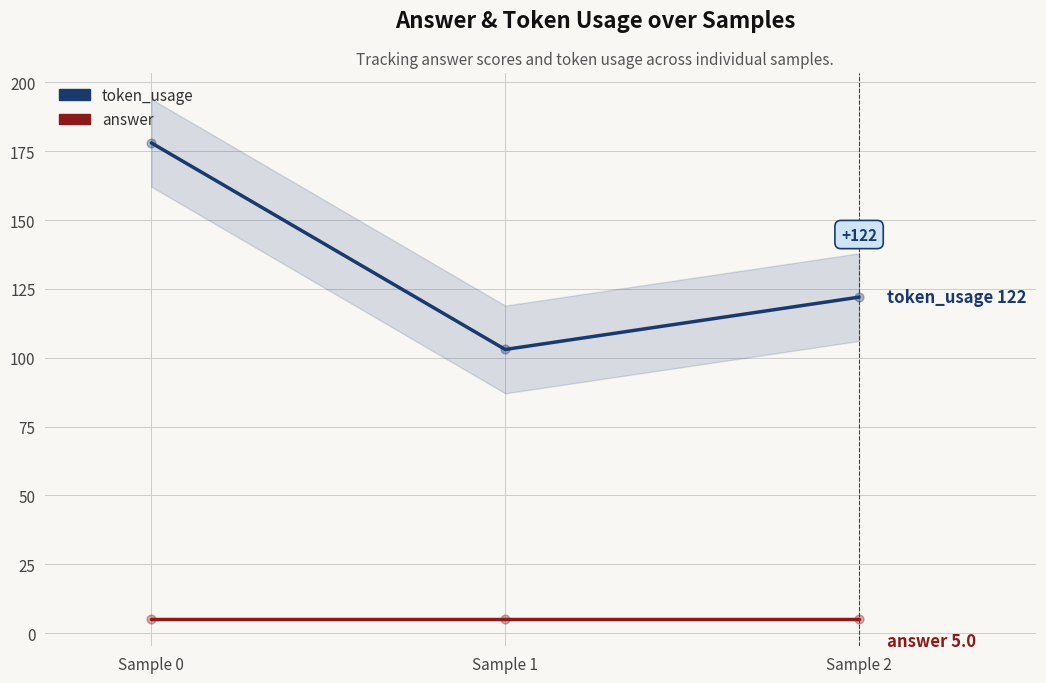

At how many categories does at least one series exceed 70?

3